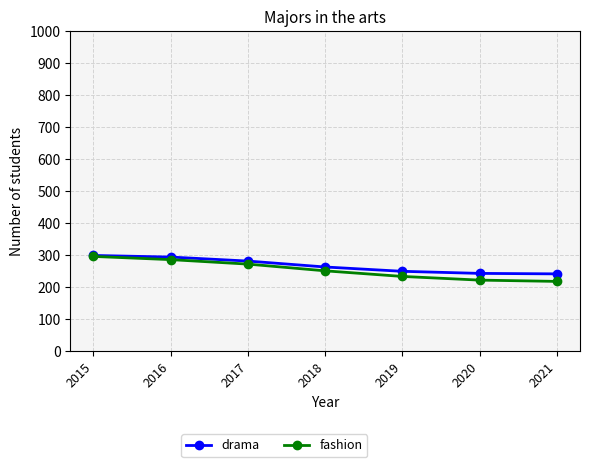

What is the spread (max minus min) of values at 2018?

12.0